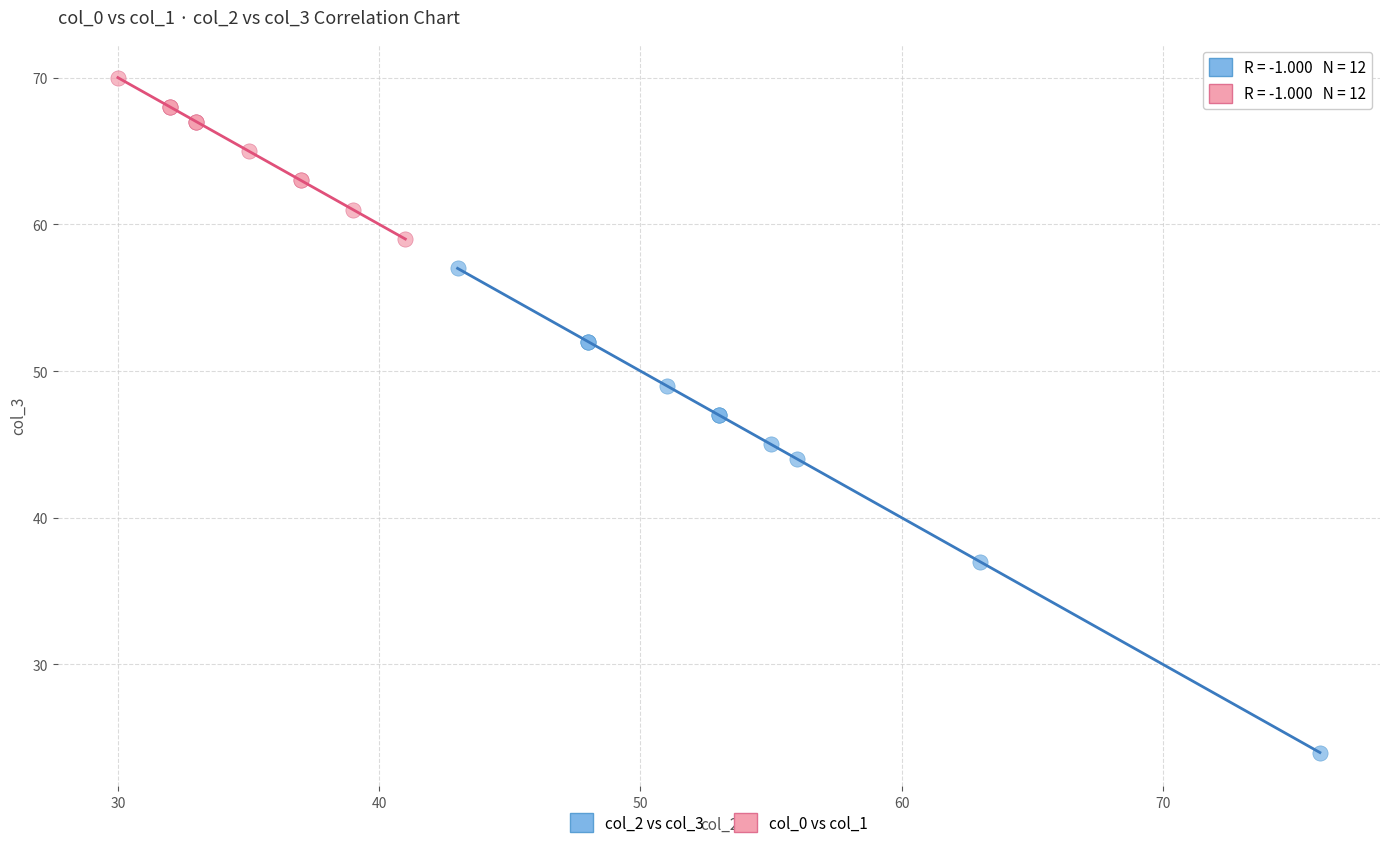

Which series has the largest Y range (max minus min)?

col_2 vs col_3